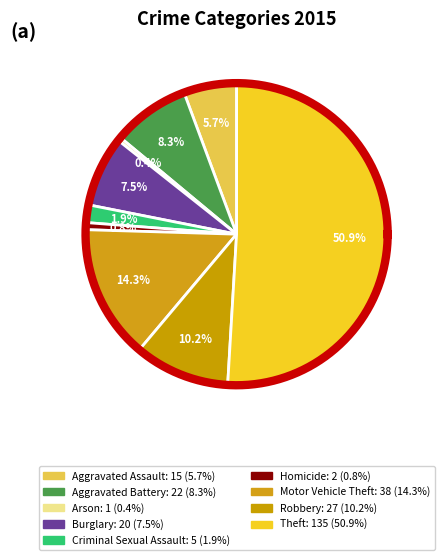

What is the smallest slice in the pie chart?

Arson